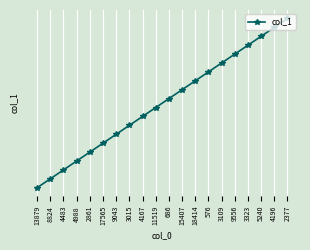

Is this an area chart (filled region under the line)?

No